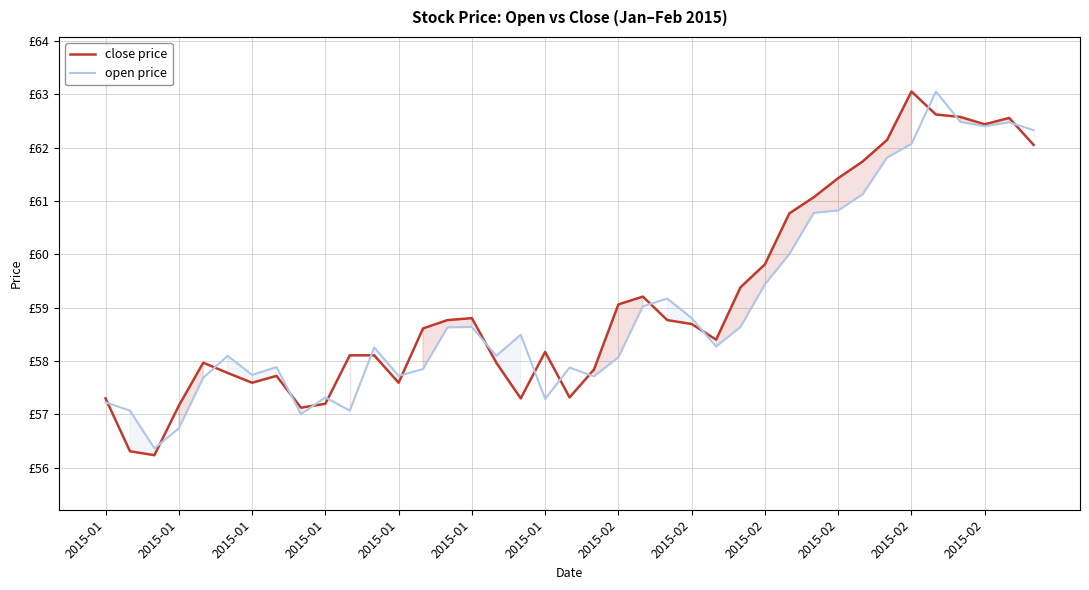

What is the approximate value of open price at 2015-02?

59.4